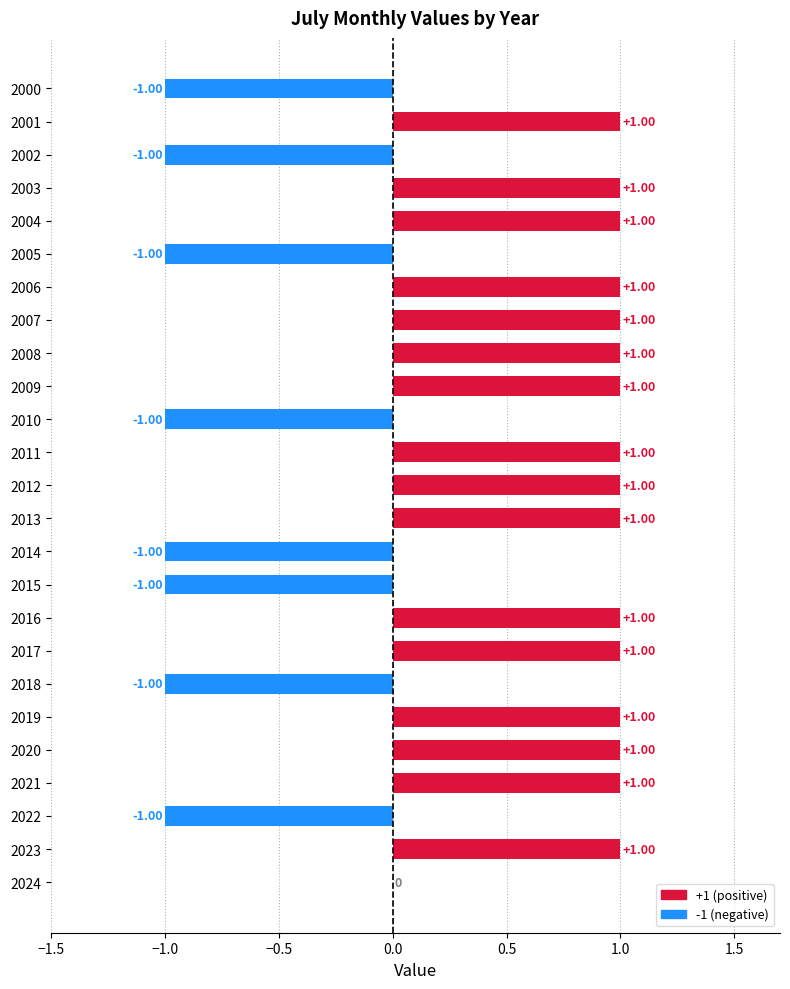

What is the sum of all values?

8